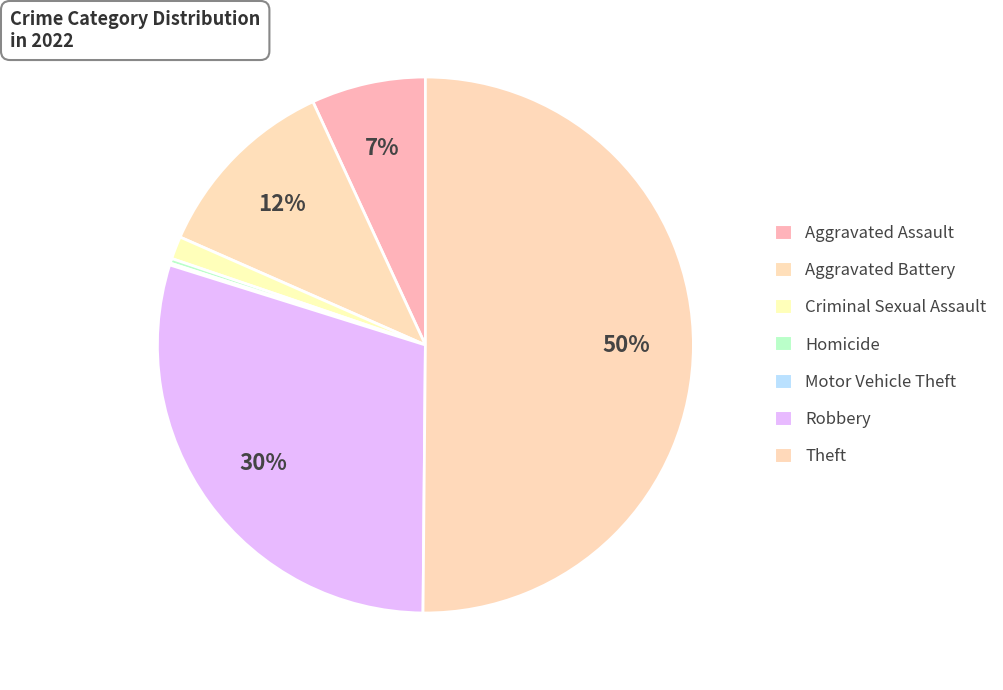

Between Homicide and Aggravated Battery, which is larger?

Aggravated Battery